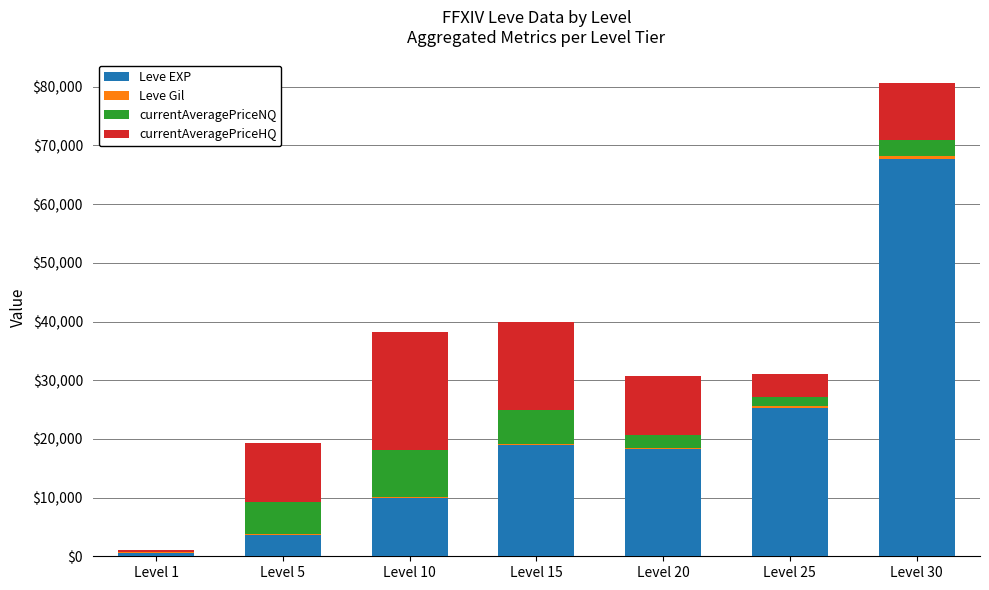

Are the bars grouped side by side (vs. stacked)?

No